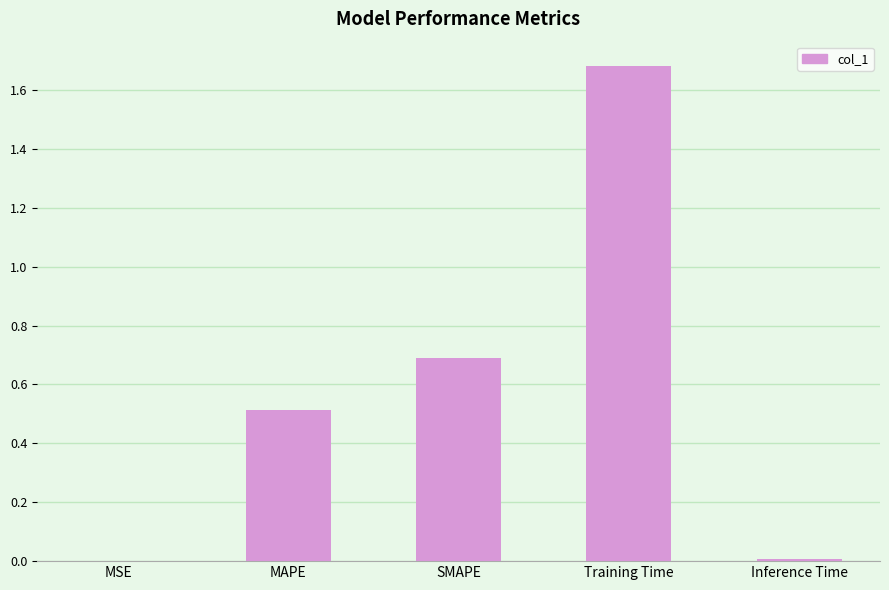

Which label corresponds to the largest value in the chart?

Training Time